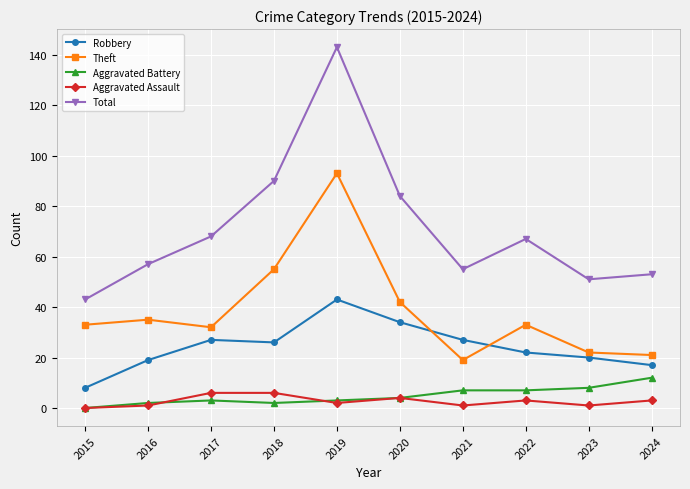

What is the value of the Total point at the 5th from the left?

143